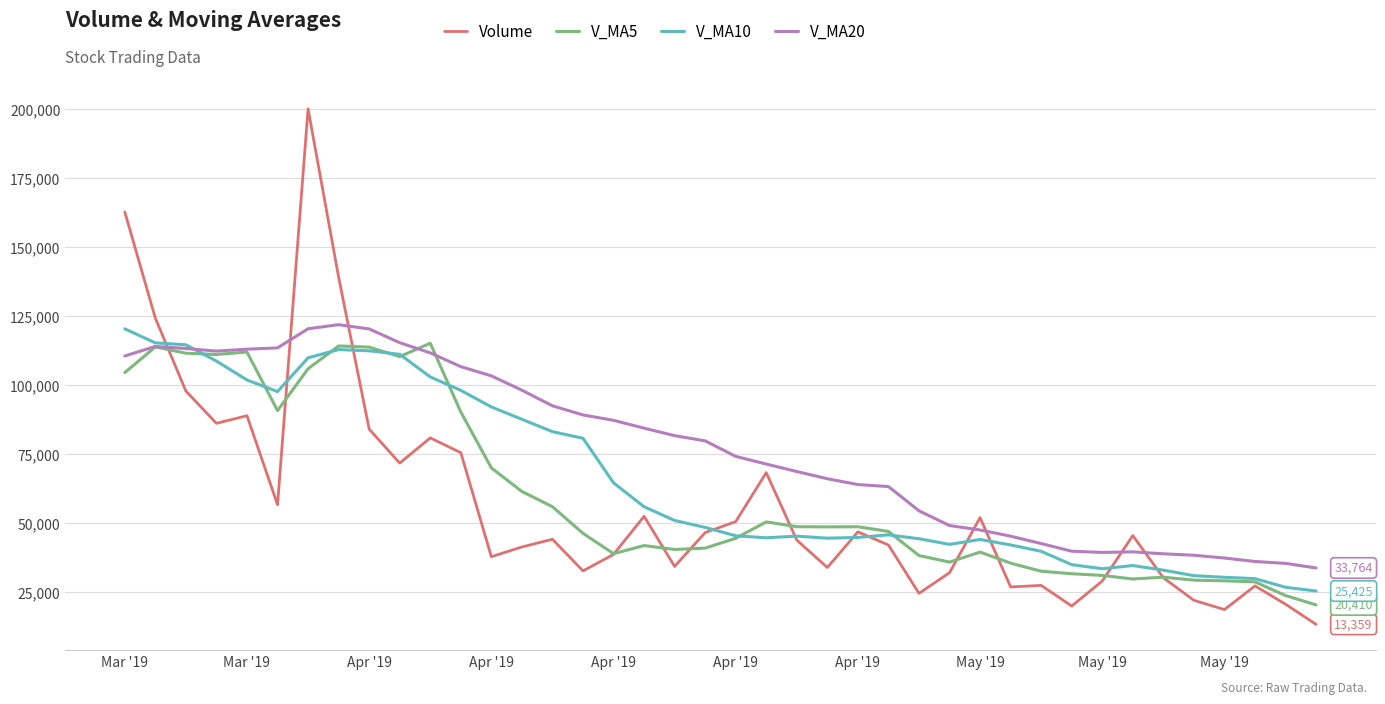

True or false: V_MA10 and V_MA20 intersect in this chart.

True